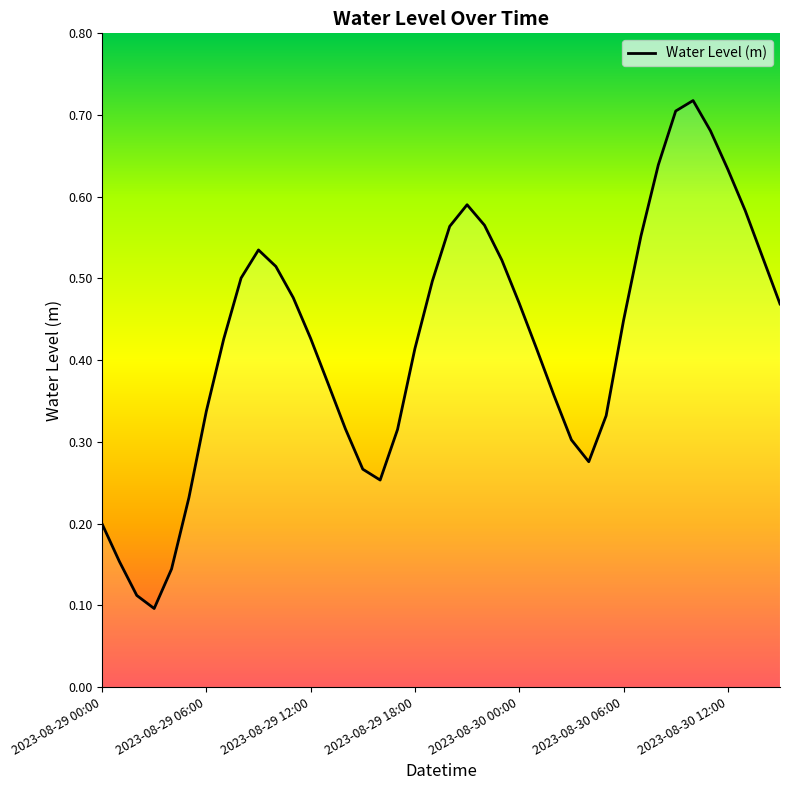

Reading left to right, list all the values displayed in this chart.

0.2	0.2	0.1	0.1	0.1	0.2	0.3	0.4	0.5	0.5	0.5	0.5	0.4	0.4	0.3	0.3	0.3	0.3	0.4	0.5	0.6	0.6	0.6	0.5	0.5	0.4	0.4	0.3	0.3	0.3	0.4	0.6	0.6	0.7	0.7	0.7	0.6	0.6	0.5	0.5